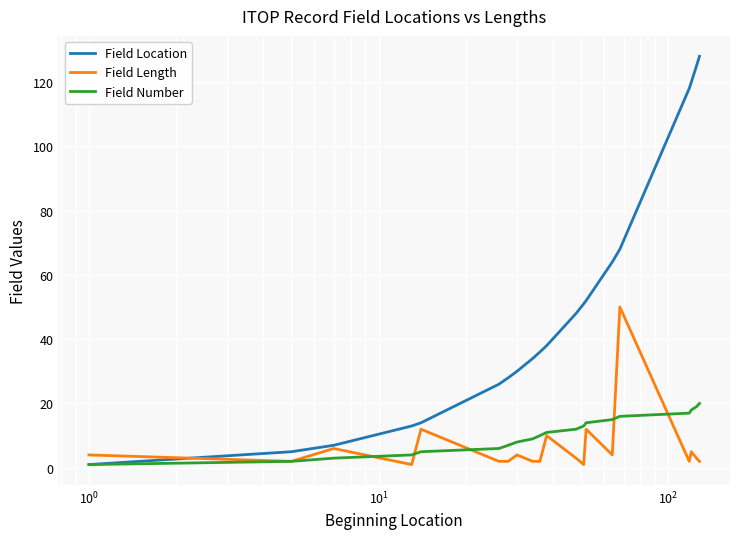

Which series has the largest total across all categories?

Field Location